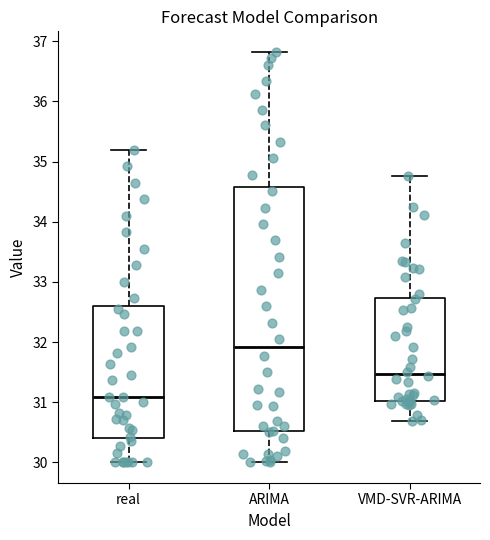

Where does the upper whisker of the box for real end on the y-axis? The values are not printed on the chart, so give them approximately, as read against the axis.

35.2